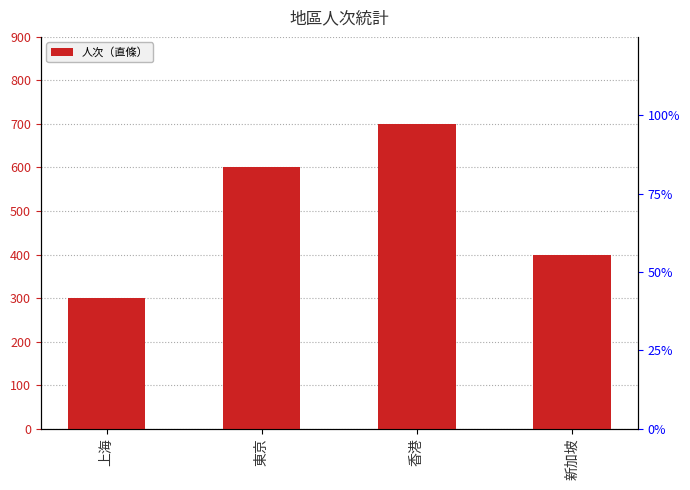

Reading left to right, transcribe all the data shown in this chart.

300	600	700	400